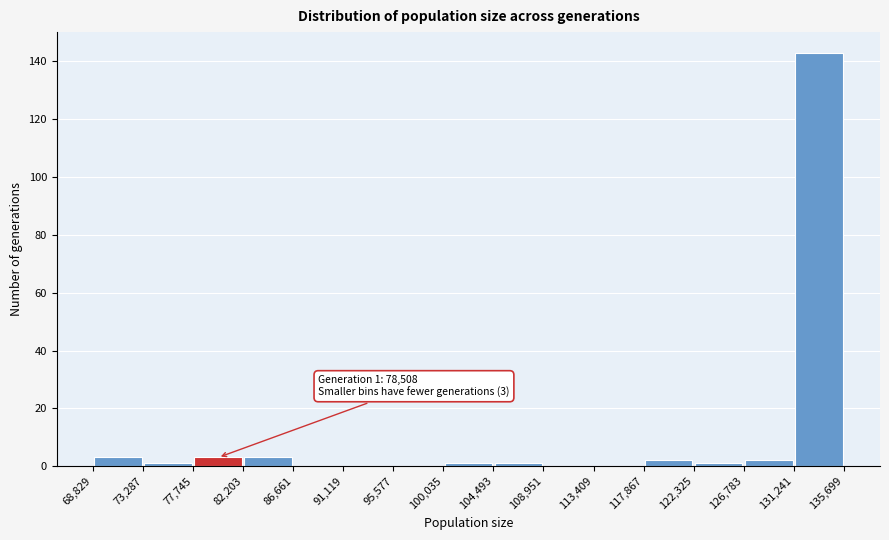

Over which range of the x-axis is the bar tallest?

131,241 to 135,699